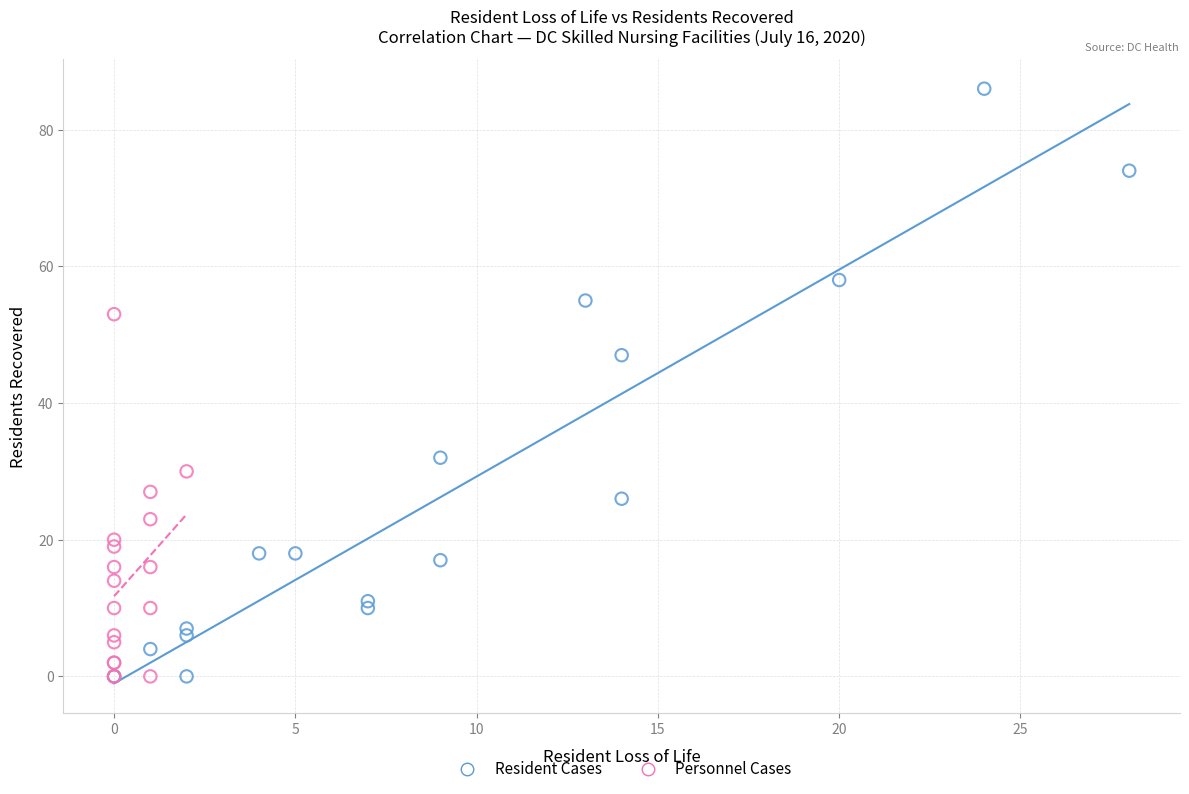

Which series contains the highest Y value?

Resident Cases